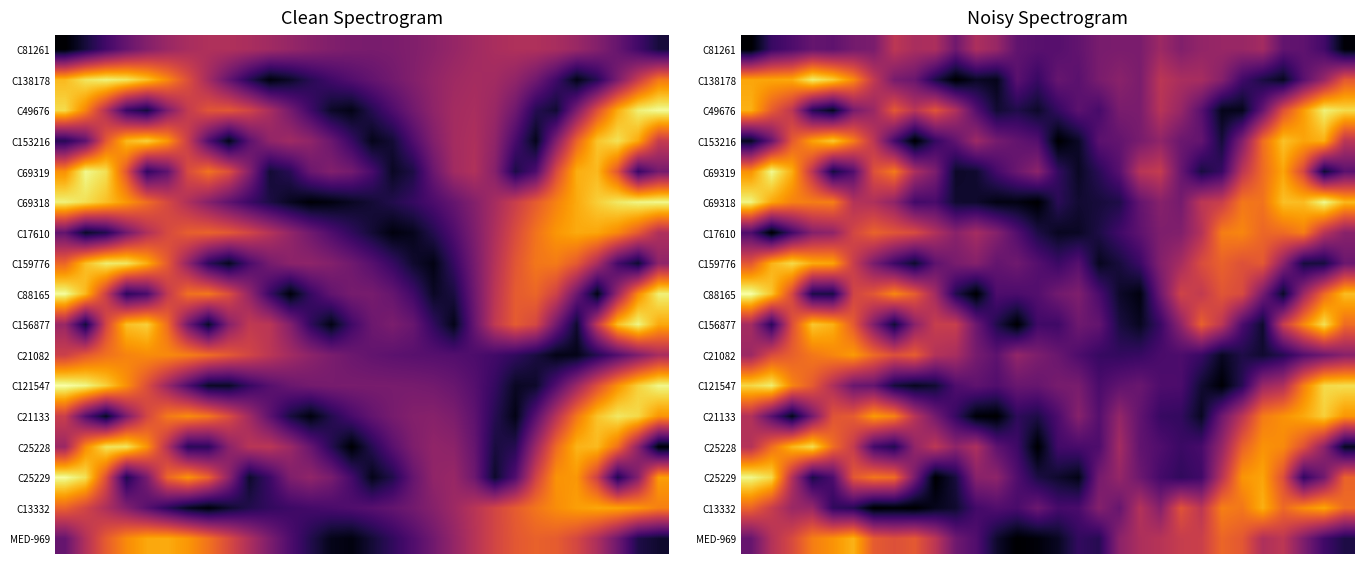

Count the number of categories in the chart.

30